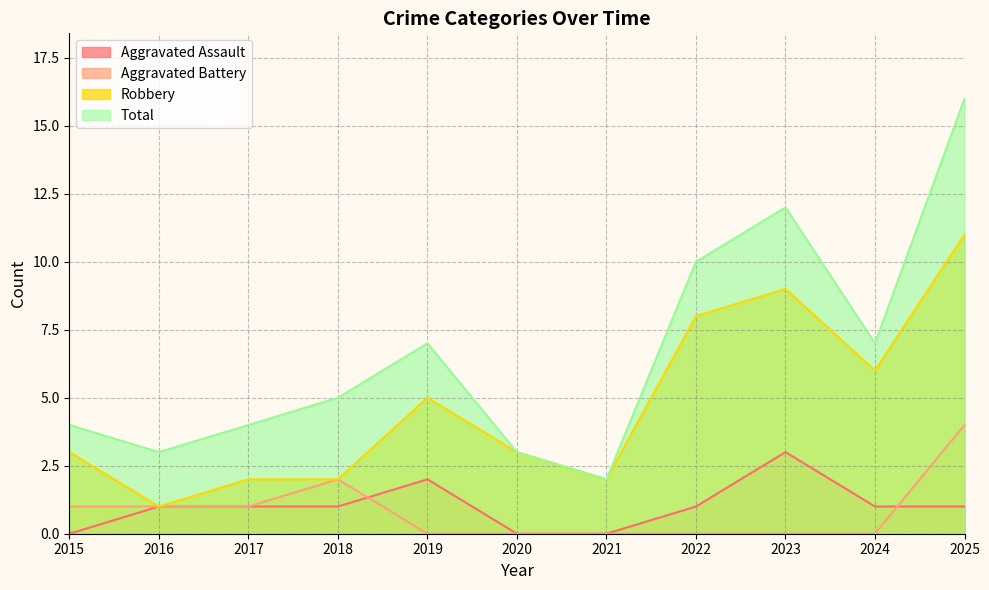

What is the total value across all series at 2021?

4